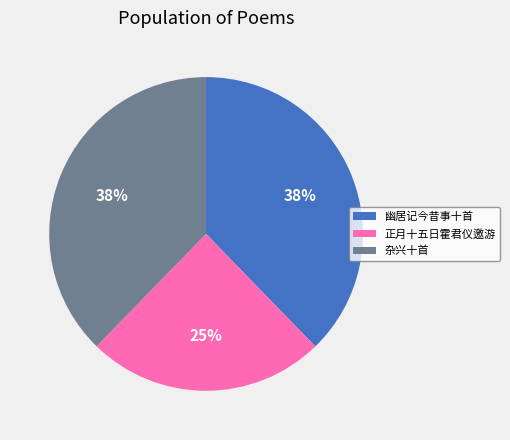

To the nearest percent, what percentage of the pie is 杂兴十首?

38%